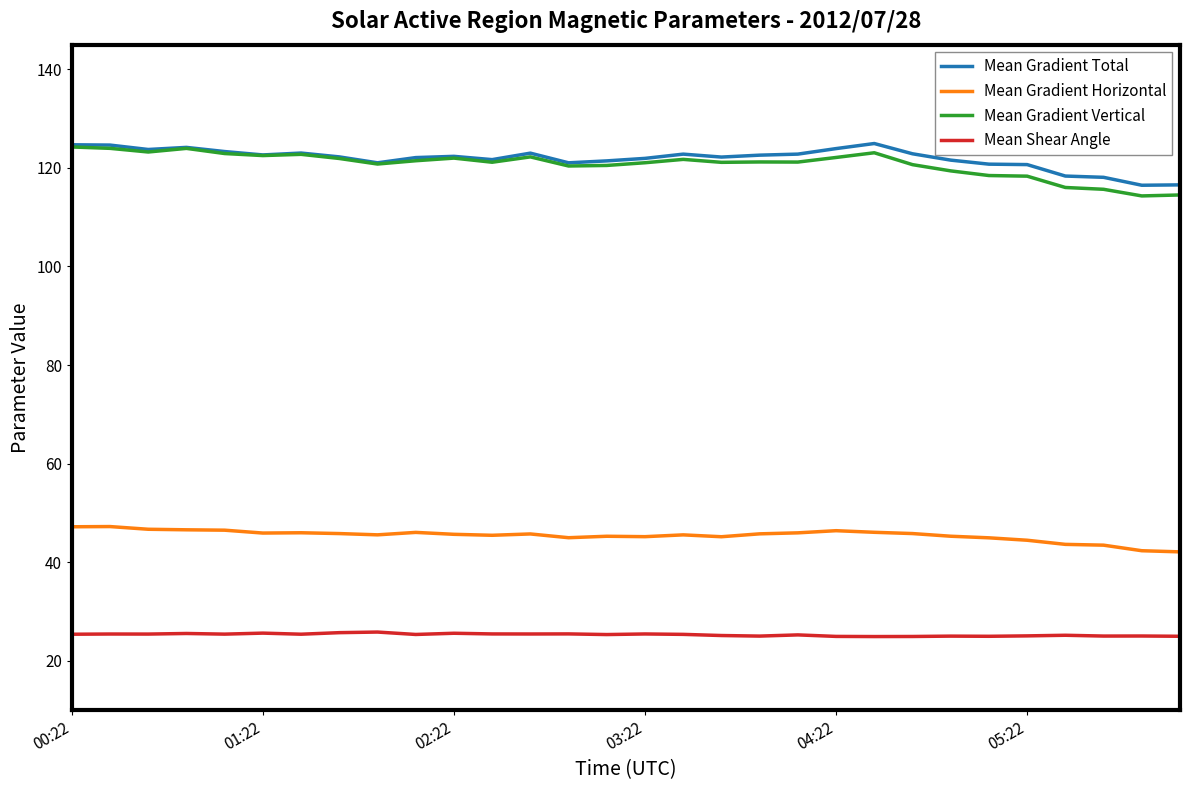

How many lines are shown in the chart?

4